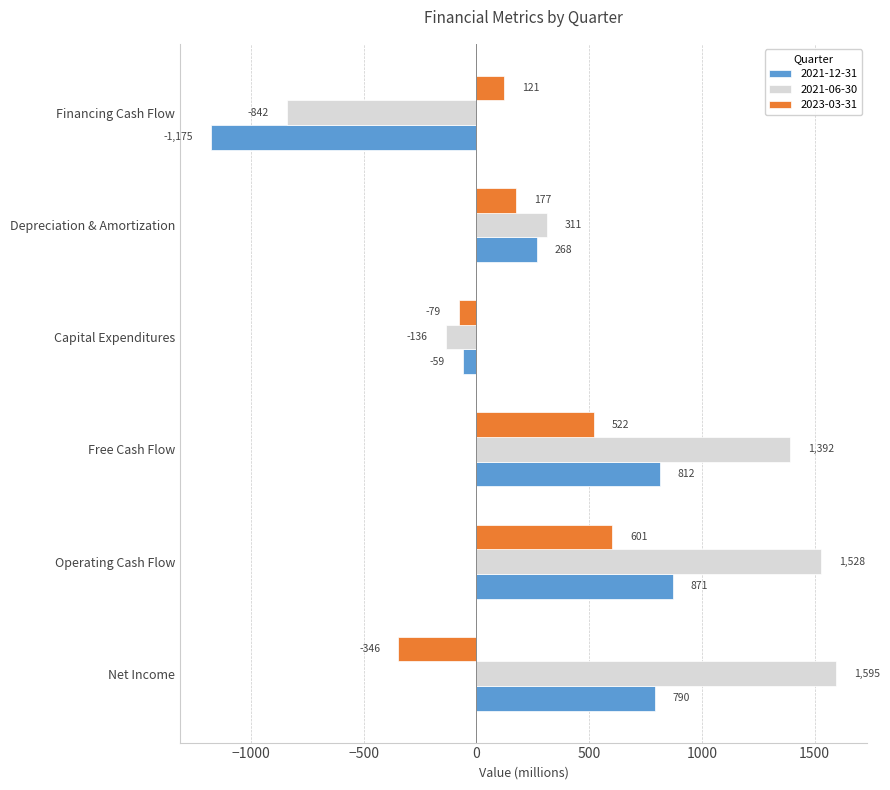

Count the number of categories in the chart.

6